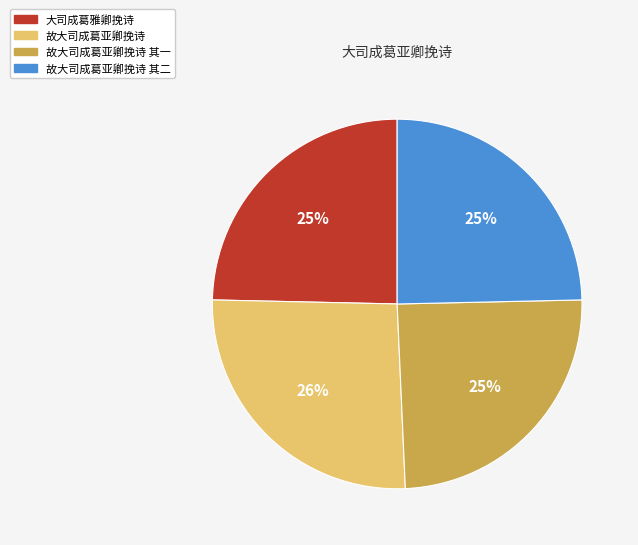

To the nearest percent, what percentage of the pie is 故大司成葛亚卿挽诗 其一?

25%